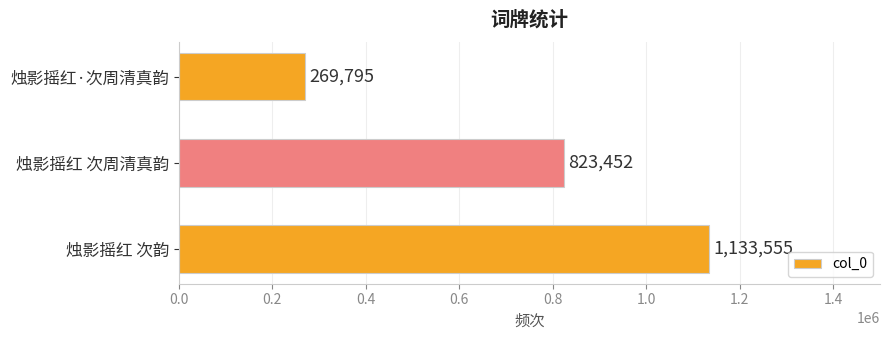

How many values are below 823452?

1